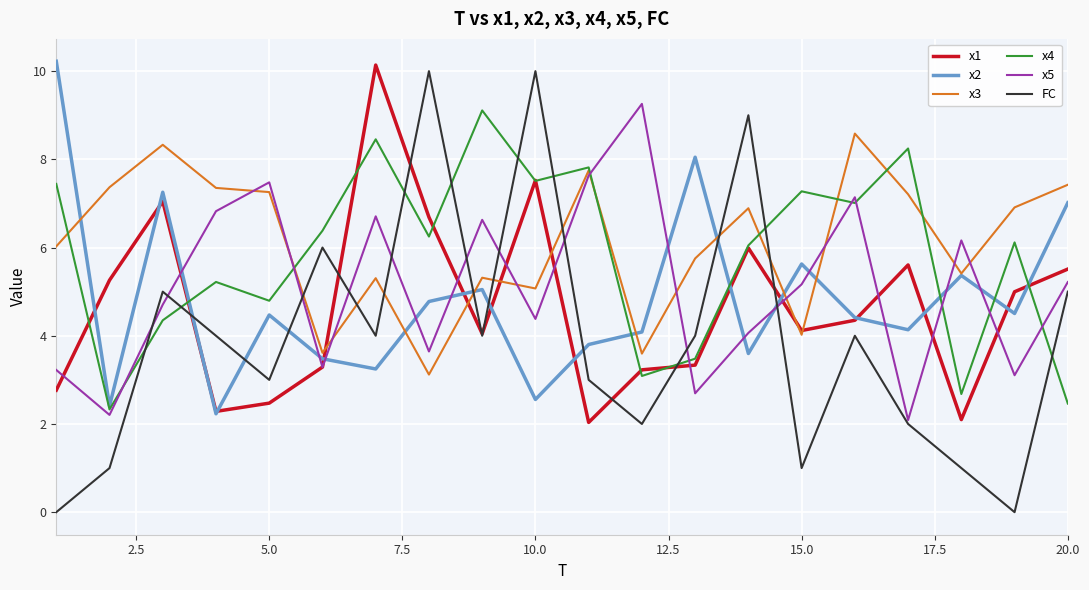

Which series has the largest range (max minus min)?

FC